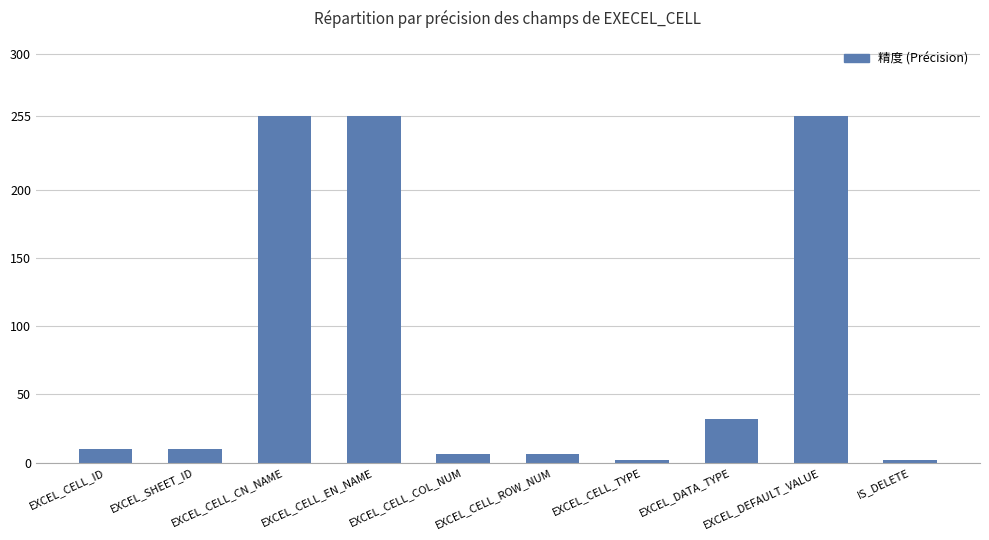

What is the greatest value displayed?

255